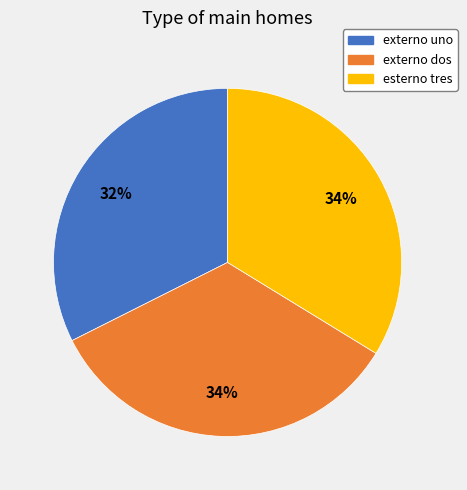

Count the number of slices in the pie.

3